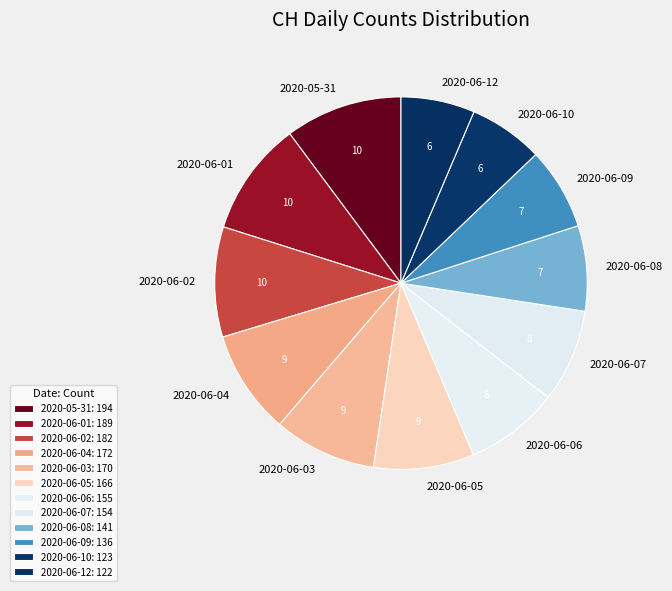

How many slices are in this pie chart?

12